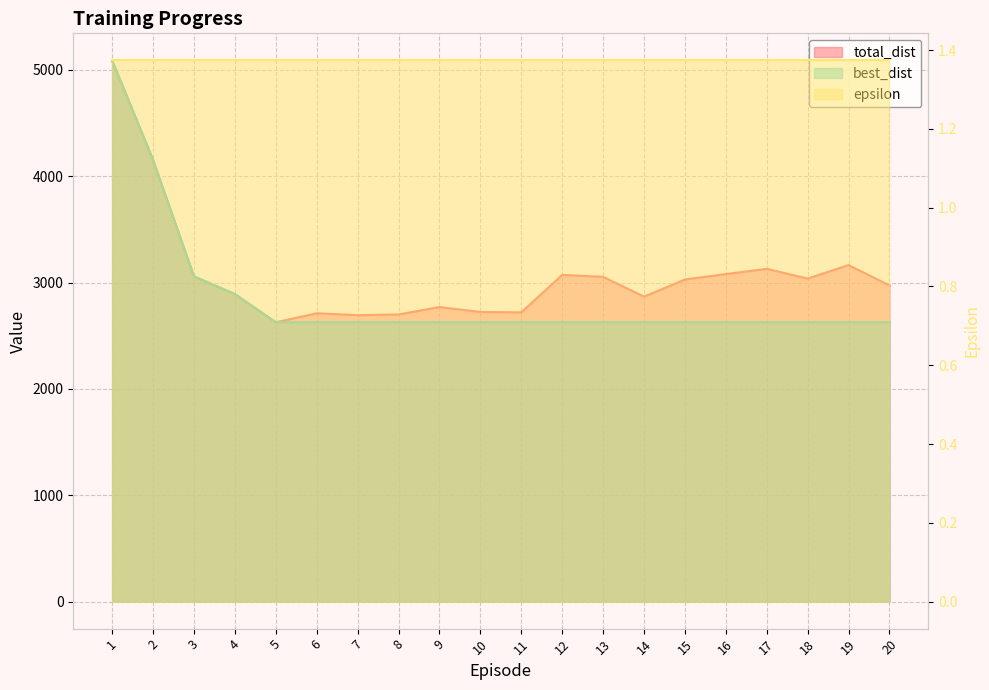

True or false: best_dist (line) and total_dist (line) intersect in this chart.

False